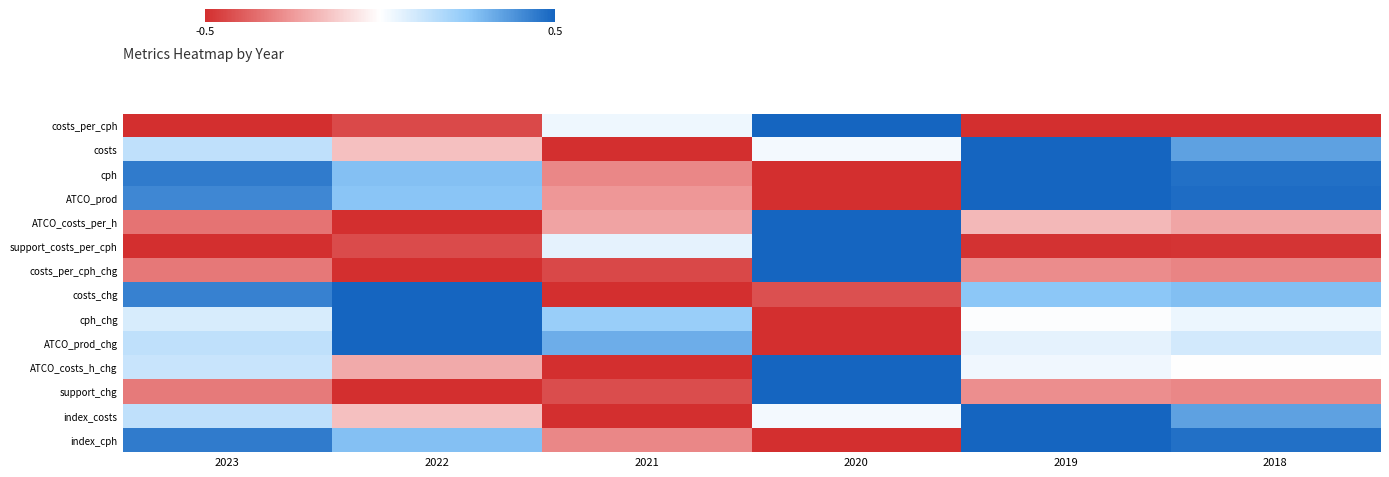

How many data points does each series have?

6